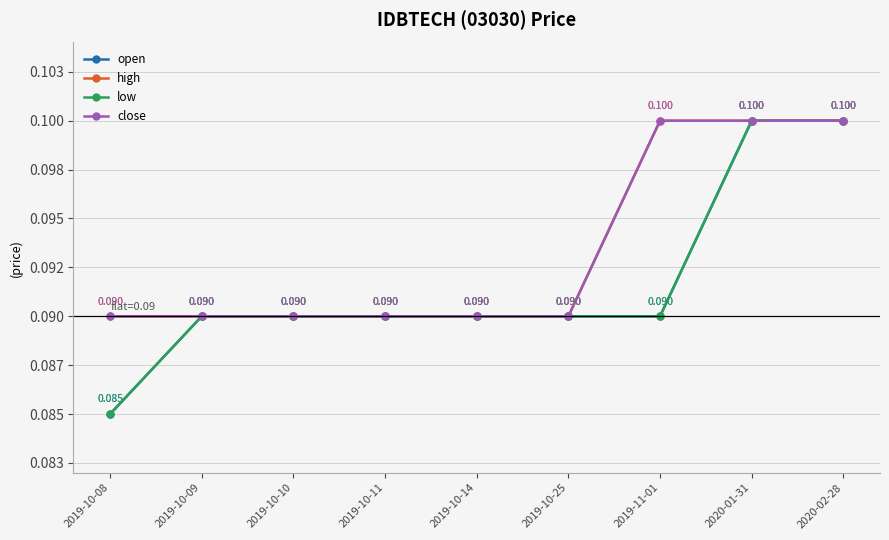

Is this an area chart (filled region under the line)?

No